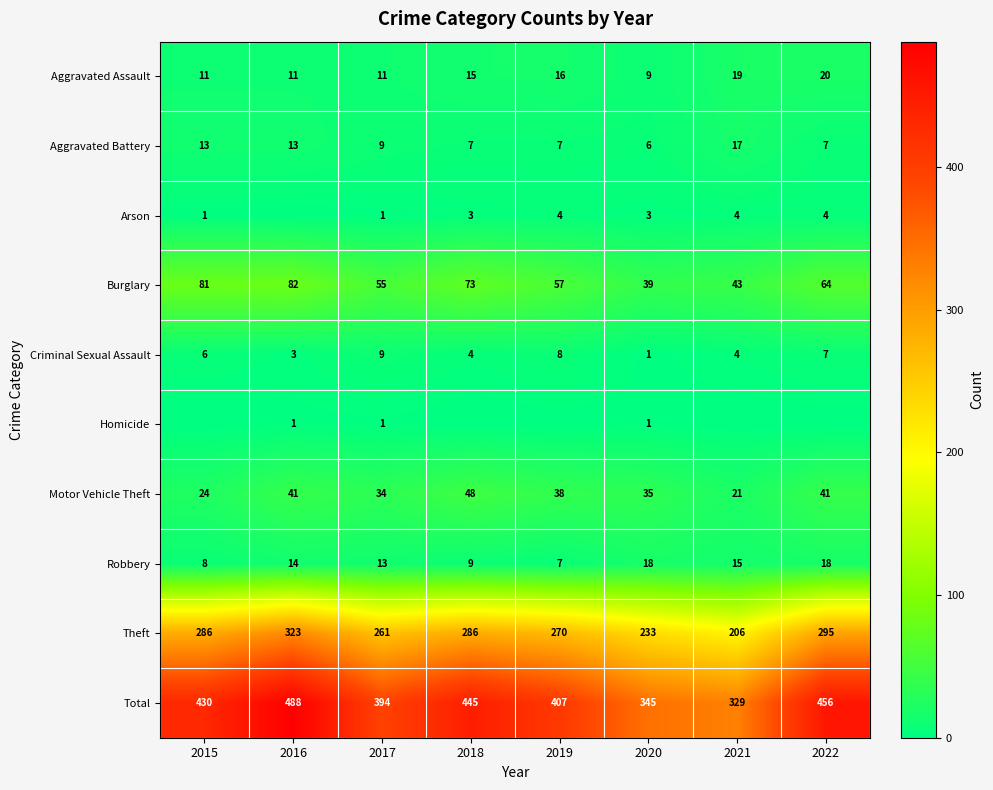

Is it true that Criminal Sexual Assault equals 7 at 2022?

True